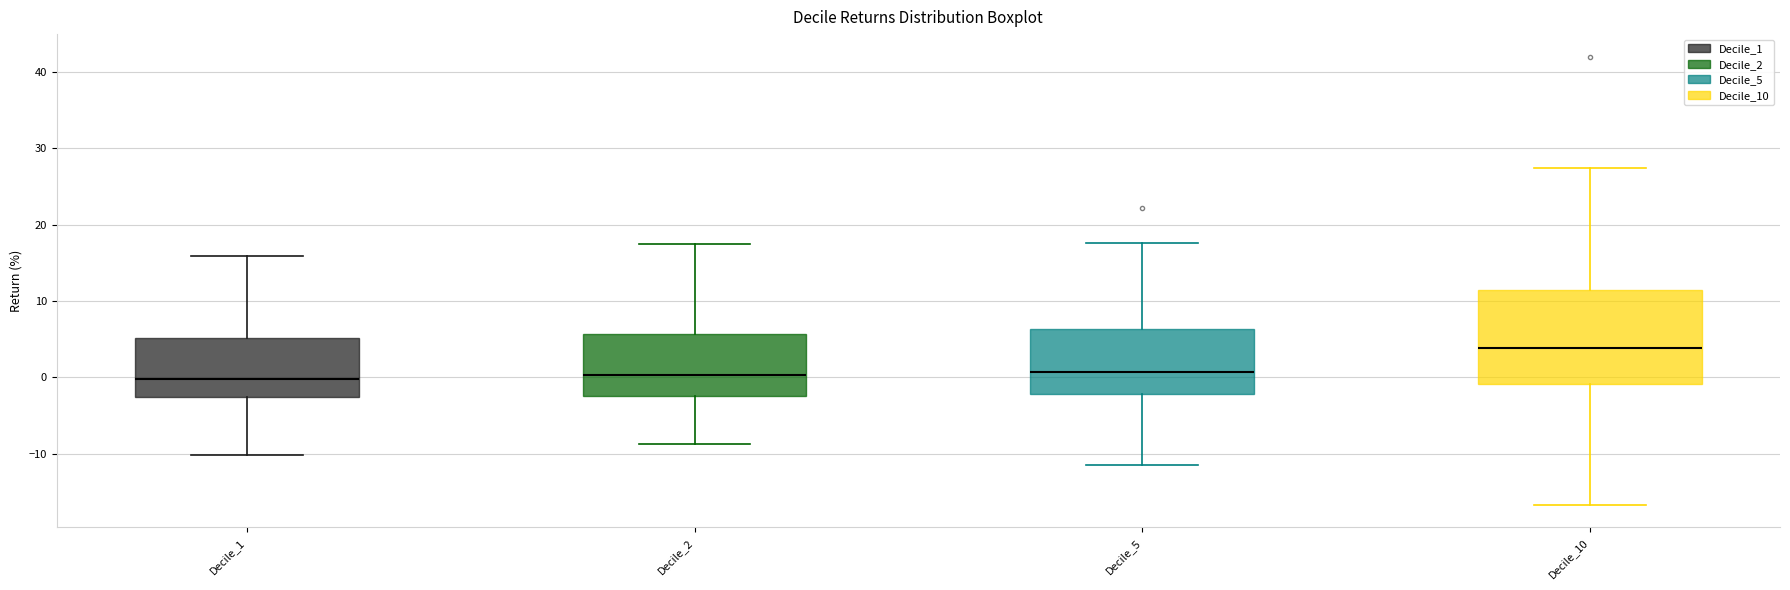

Reading left to right, transcribe this box plot: for each box, give where its median line is, the range the box spans, and where its two whiskers end, as read against the y-axis. The values are not printed on the chart, so give them approximately, as read against the axis.

Decile_1: median 0, box -3 to 5, whiskers -10 to 16
Decile_2: median 0, box -3 to 6, whiskers -9 to 17
Decile_5: median 1, box -2 to 6, whiskers -12 to 18
Decile_10: median 4, box -1 to 11, whiskers -17 to 27